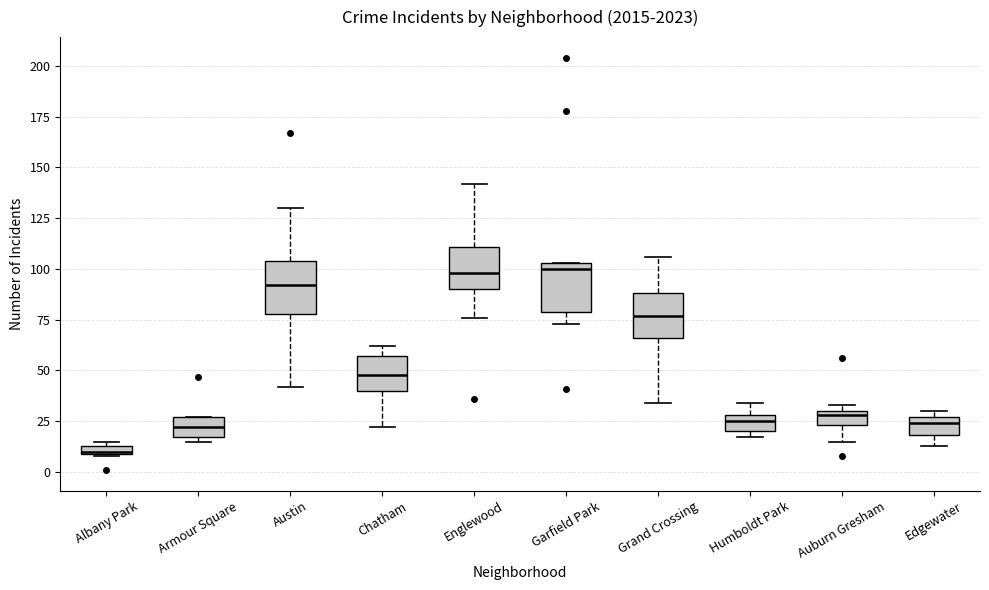

Where is the upper edge of the box for Chatham on the y-axis? The values are not printed on the chart, so give them approximately, as read against the axis.

55